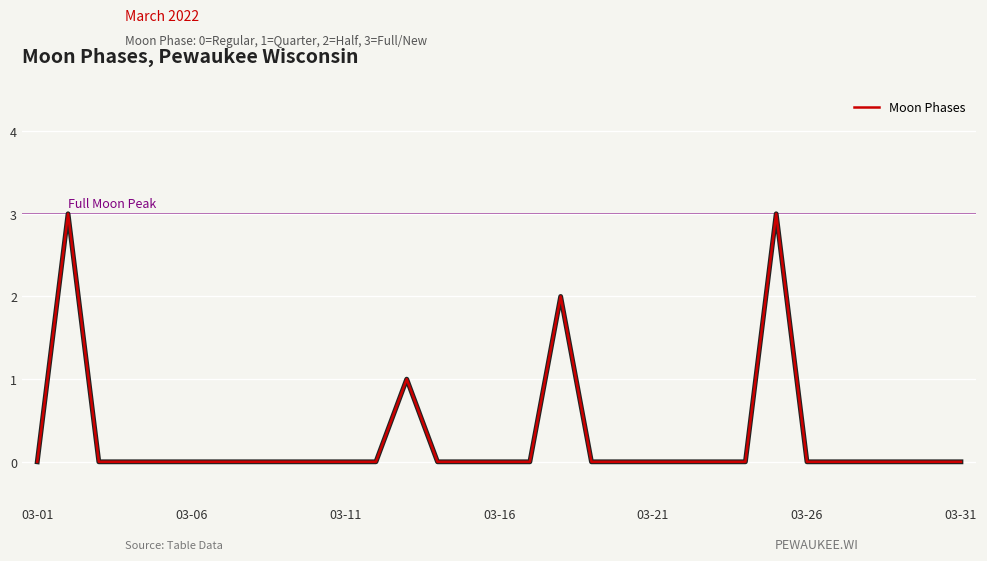

How many lines are shown in the chart?

1